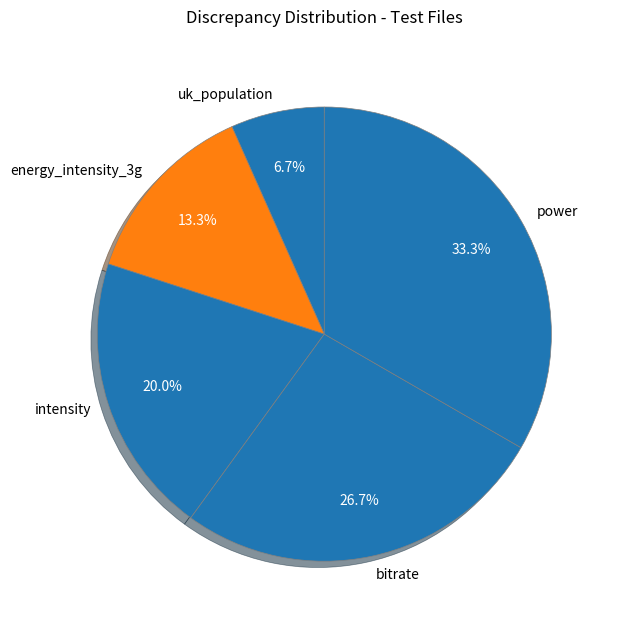

Does power represent more than half of the total?

No